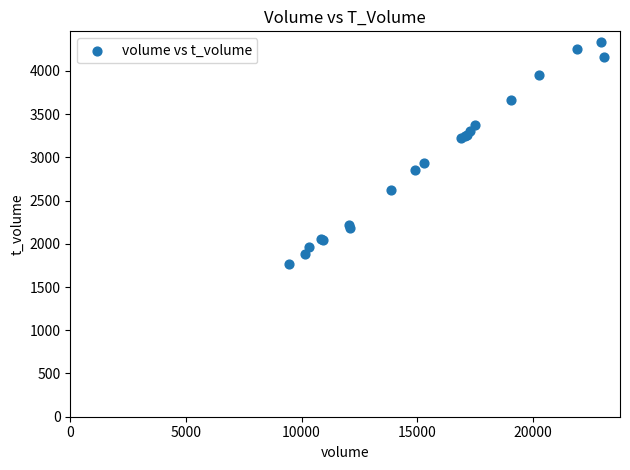

What Y value in the scatter plot is closest to 3048?

2930